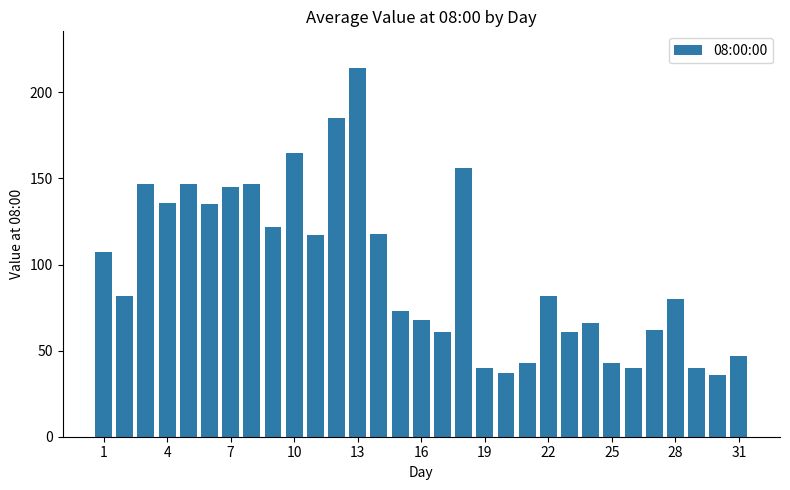

What is the minimum value shown in the chart?

36